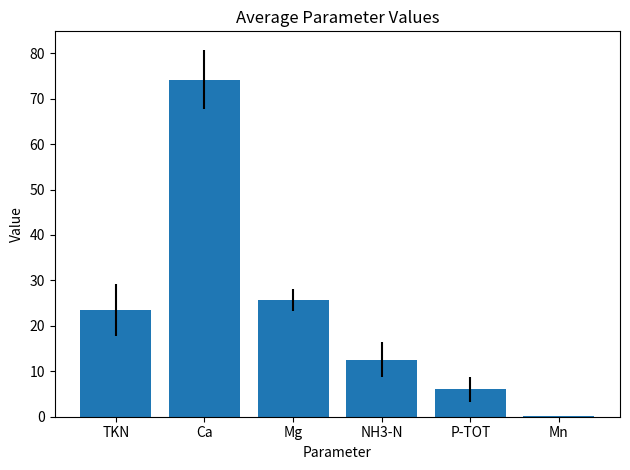

At which category does the chart reach its peak across all series?

Ca